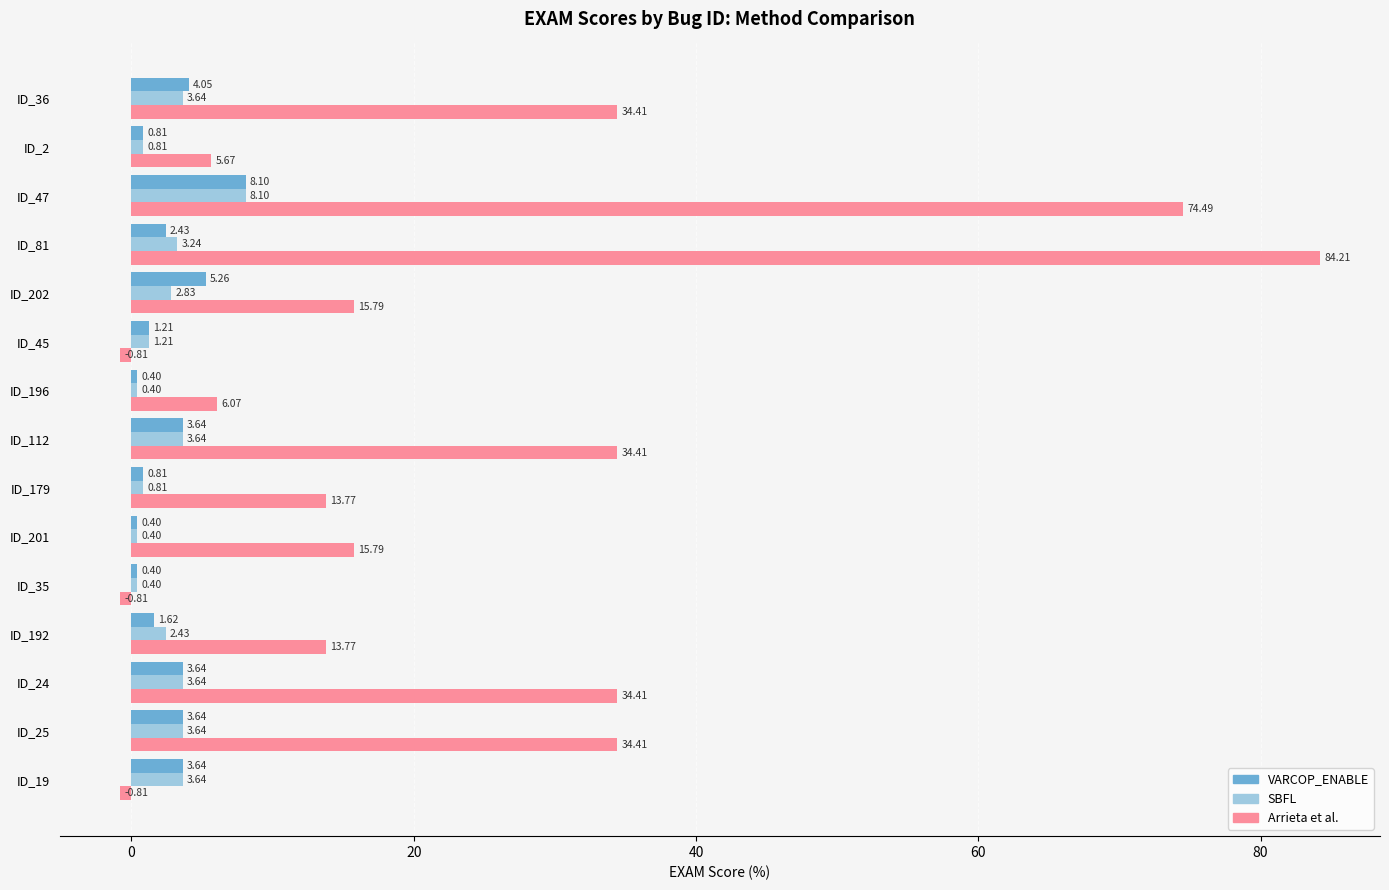

Which series changed the most between ID_47 and ID_36?

Arrieta et al.